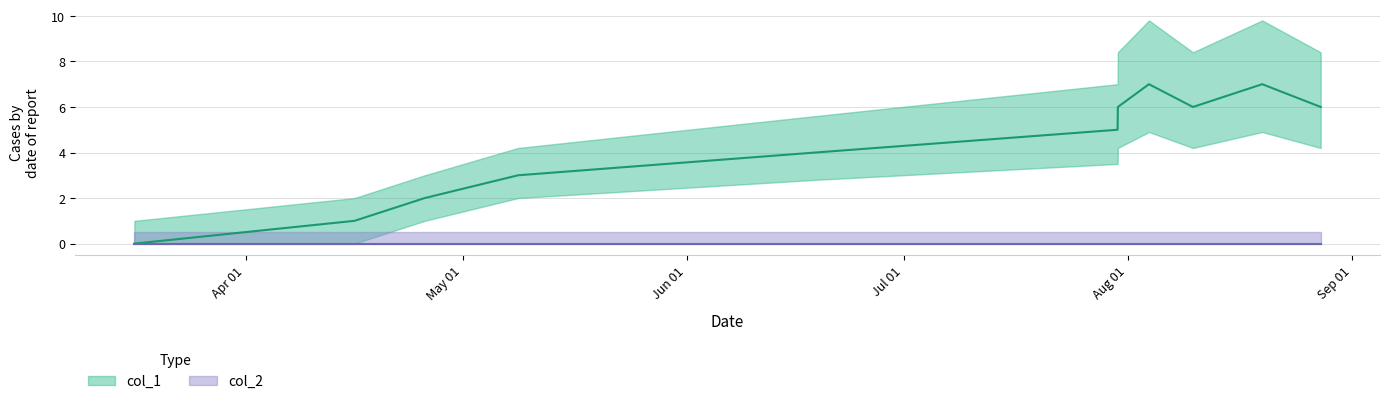

What is the greatest value displayed?

7